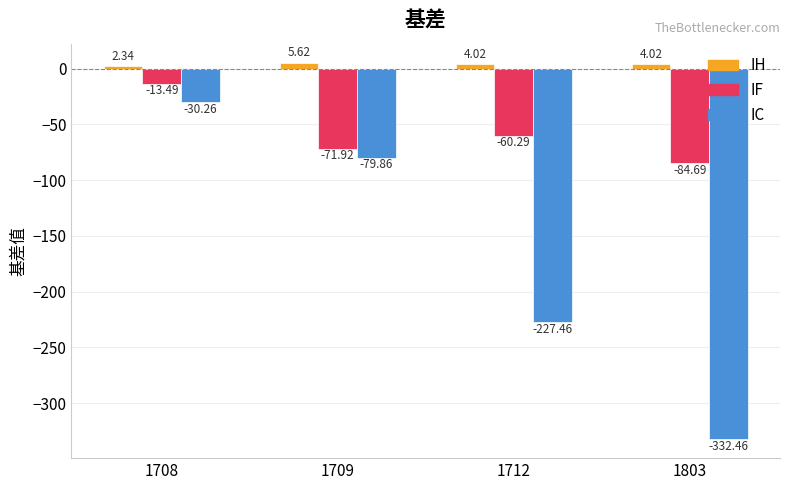

What is the maximum value for IH?

5.6